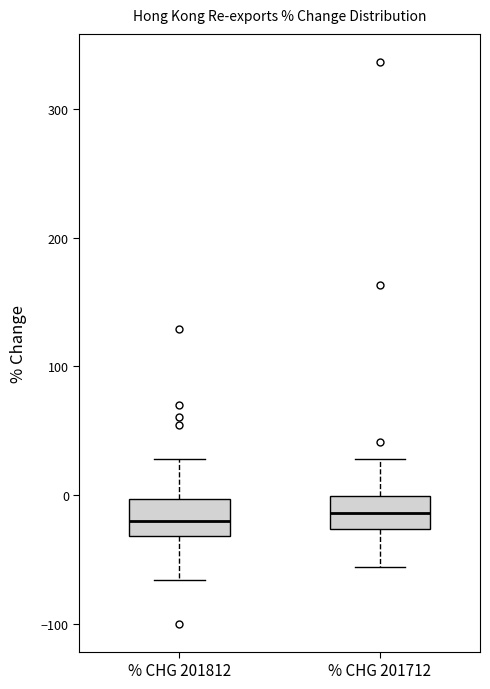

Reading left to right, transcribe this box plot: for each box, give where its median line is, the range the box spans, and where its two whiskers end, as read against the y-axis. The values are not printed on the chart, so give them approximately, as read against the axis.

% CHG 201812: median -20, box -30 to 0, whiskers -70 to 30
% CHG 201712: median -10, box -30 to 0, whiskers -60 to 30